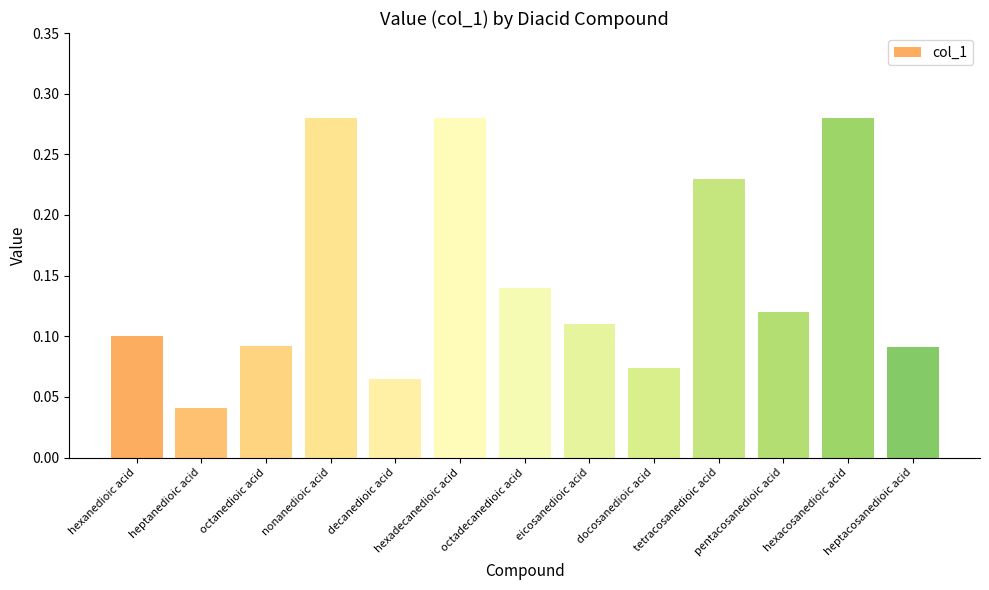

Between tetracosanedioic acid and decanedioic acid, which is larger?

tetracosanedioic acid